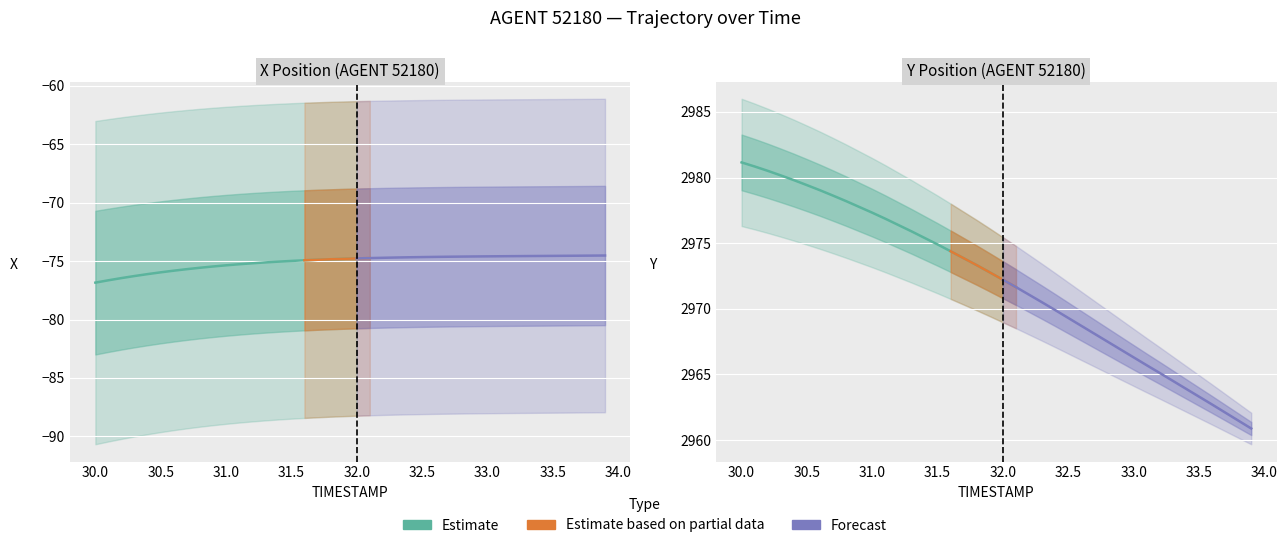

What position from the left is 30.1?

2